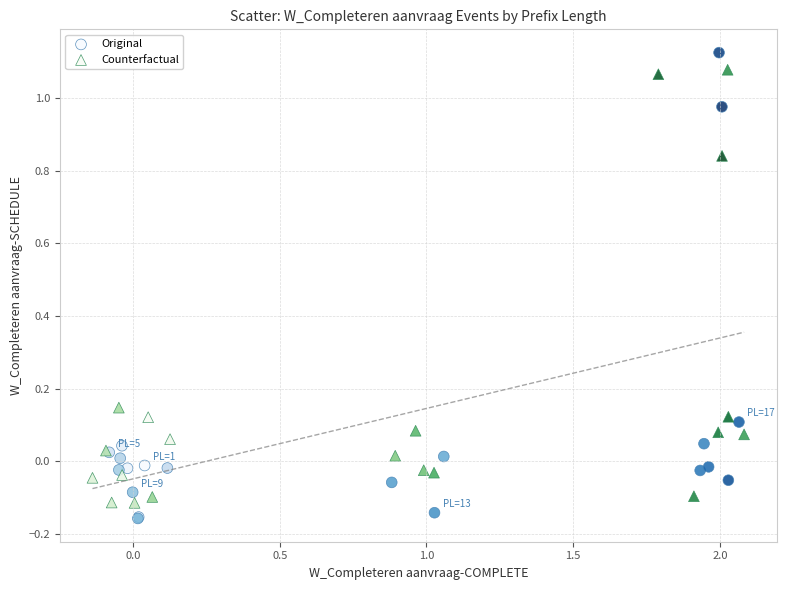

Which series has the largest Y range (max minus min)?

Original